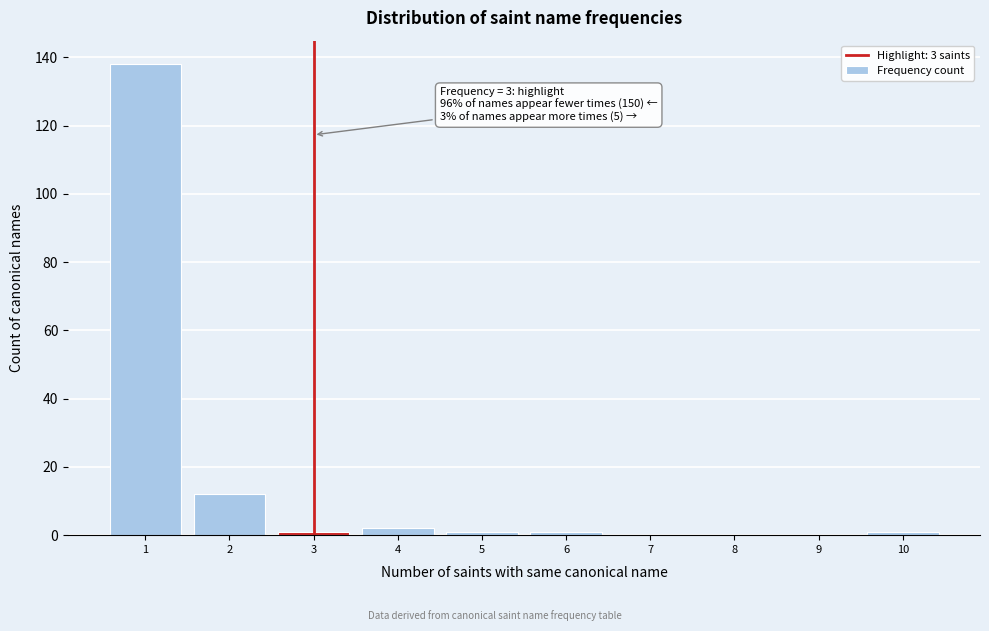

Which range on the x-axis has the tallest bar?

0.5 to 1.5